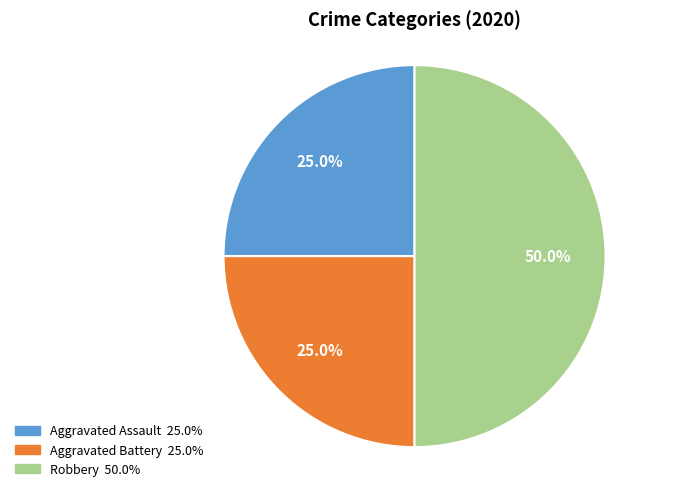

What is the largest slice in the pie chart?

Robbery